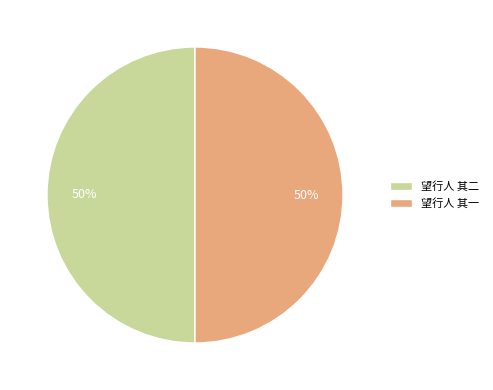

To the nearest percent, what is the combined percentage of 望行人 其二 and 望行人 其一?

100%